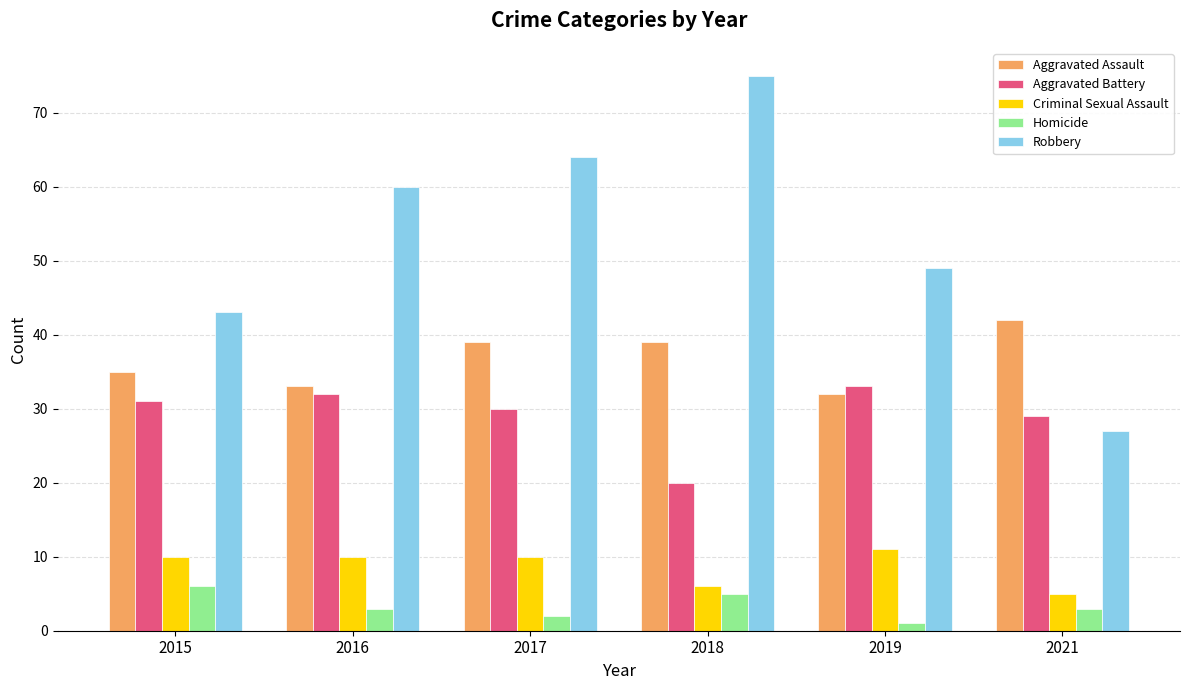

What is the approximate value of Homicide at 2018?

5